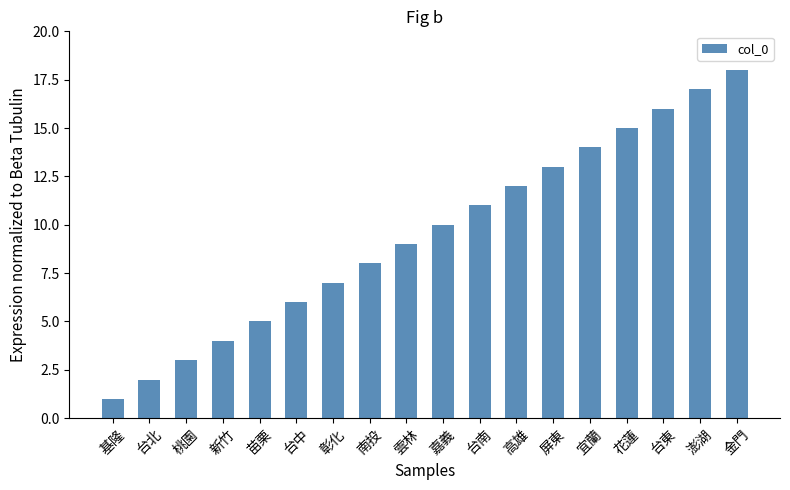

What is the smallest value displayed?

1